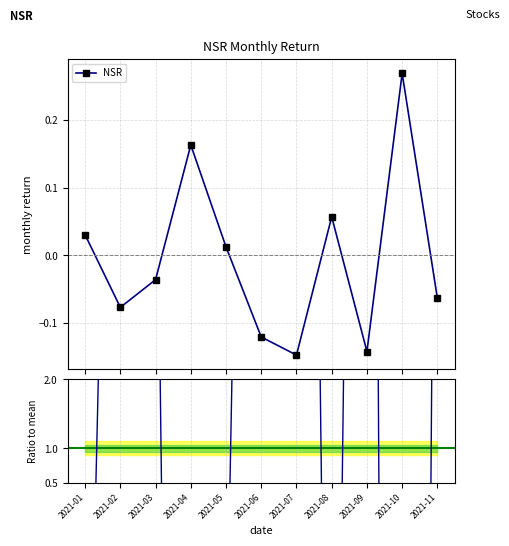

In NSR, how many points are lower than both neighbors (excluding endpoints)?

3